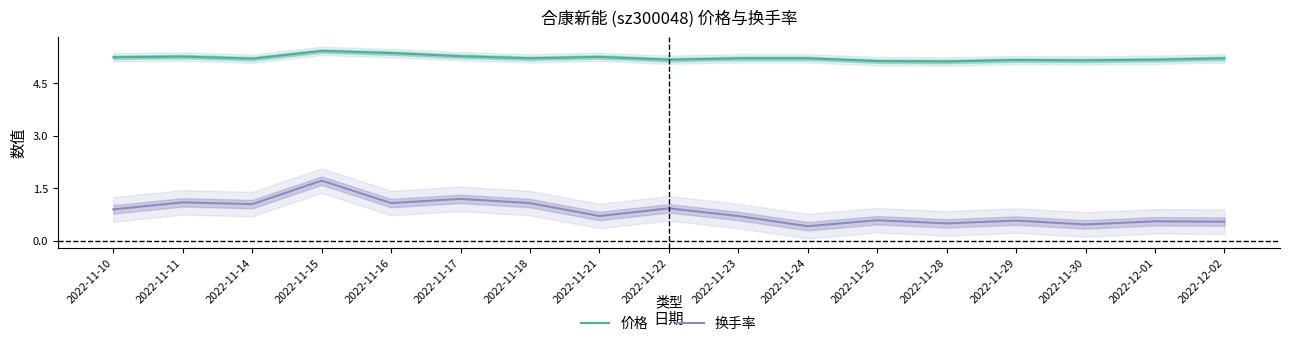

Is the value of 换手率 at 2022-11-30 greater than the value of 价格 at 2022-12-01?

No